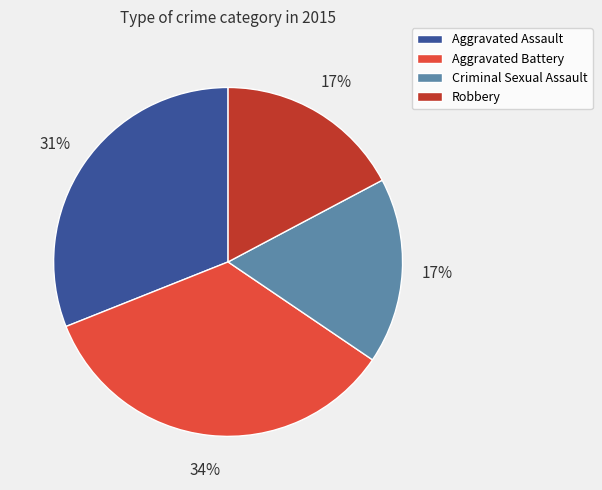

How many segments does this pie chart have?

4